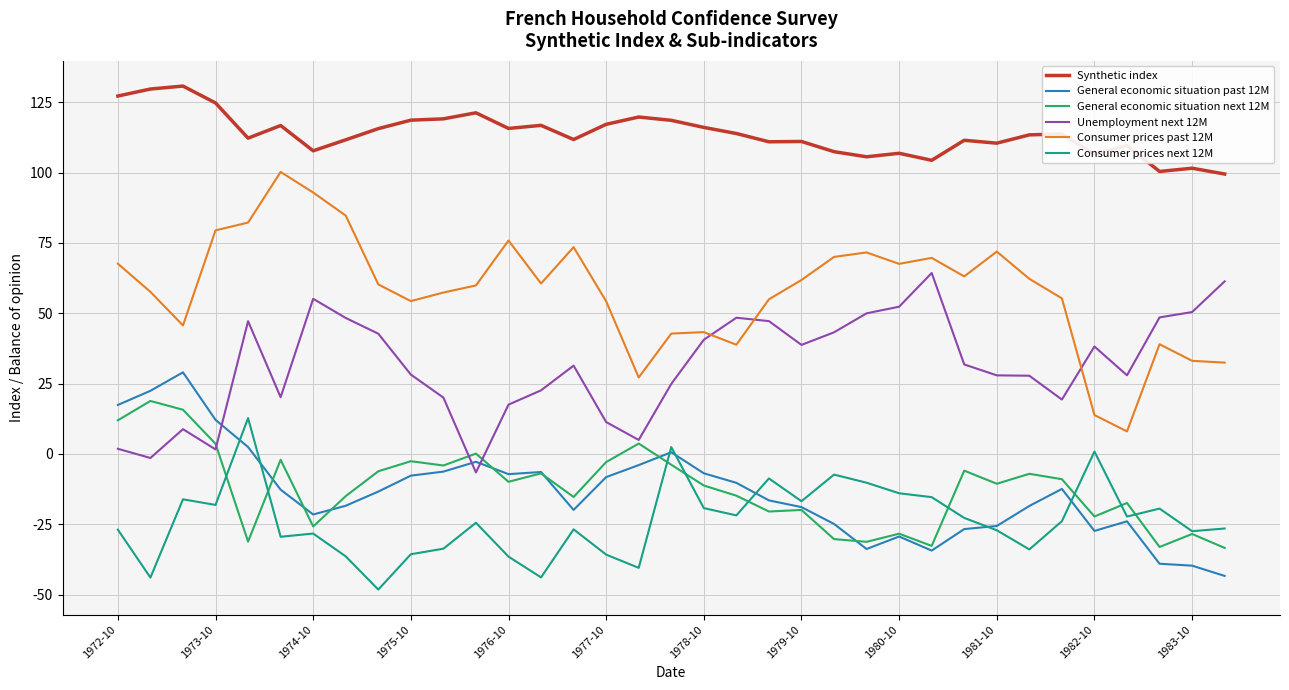

Which series has the widest spread of values?

Consumer prices past 12M